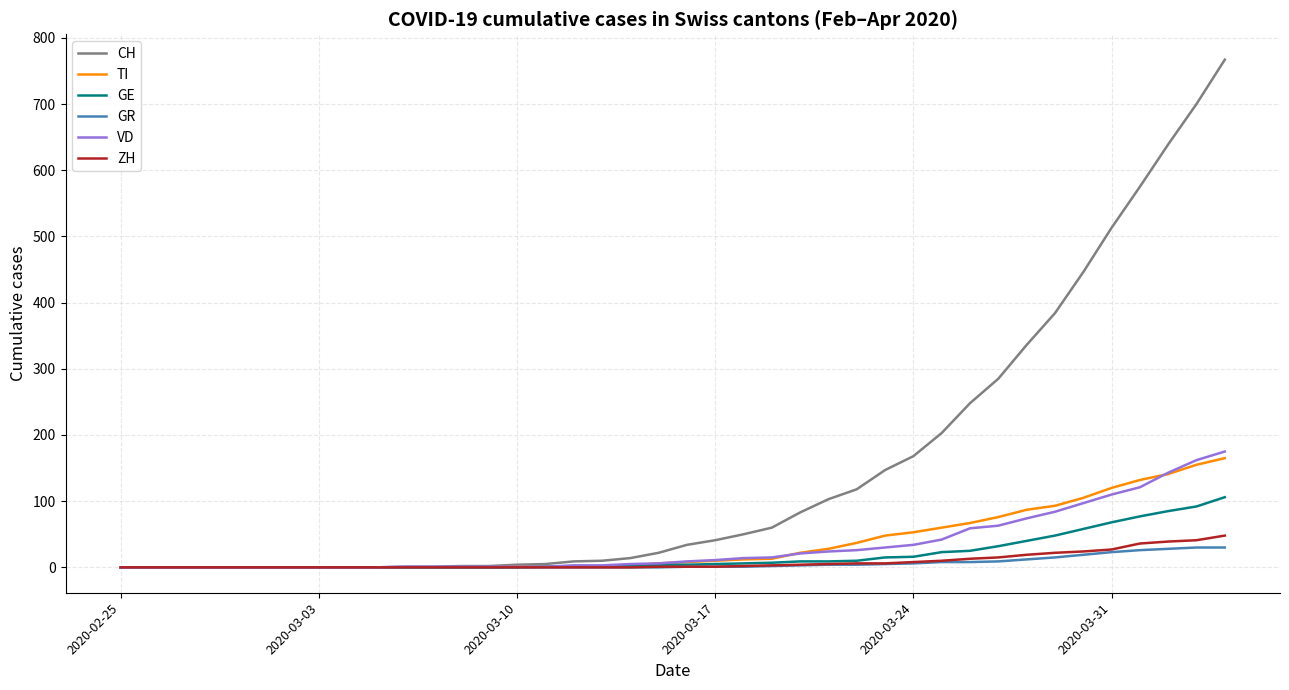

Which series has the largest range (max minus min)?

CH